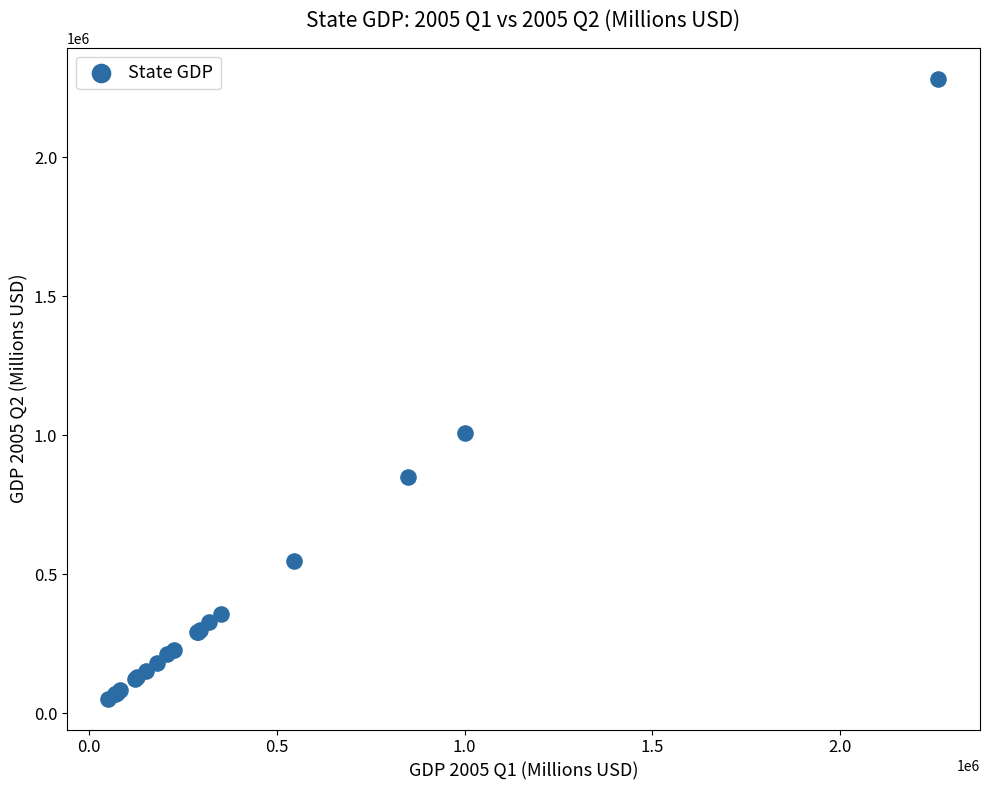

What Y value in the scatter plot is closest to 1167331?

1007733.5